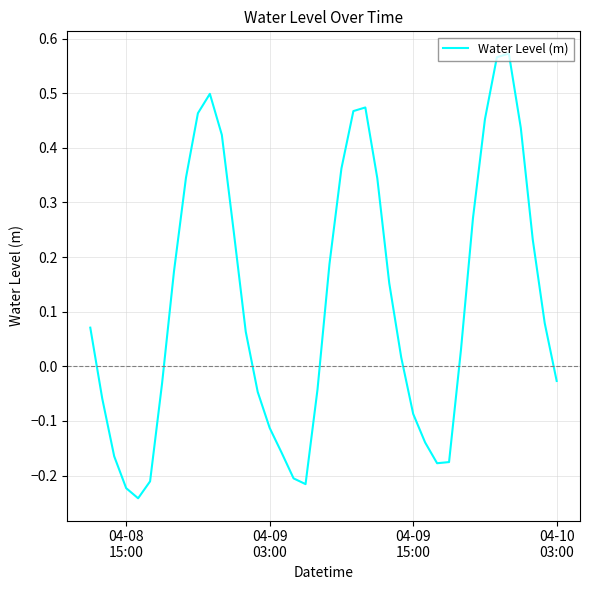

What is the difference between the maximum and minimum values?

0.8